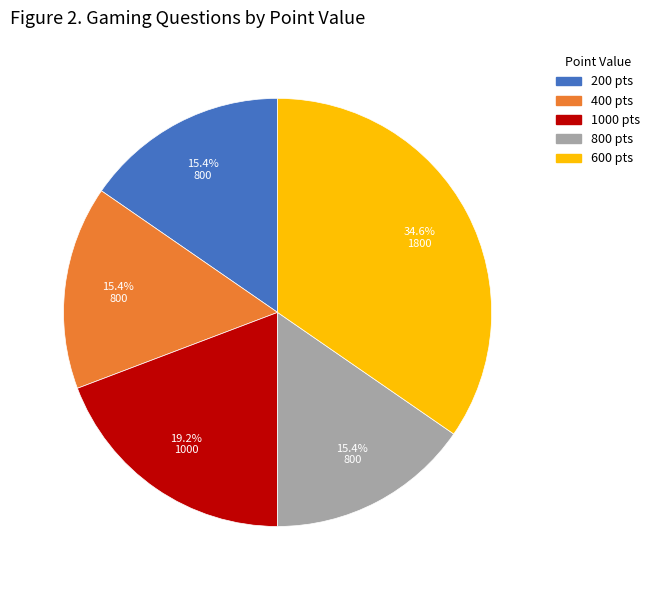

Is there any slice that represents more than half of the pie?

No